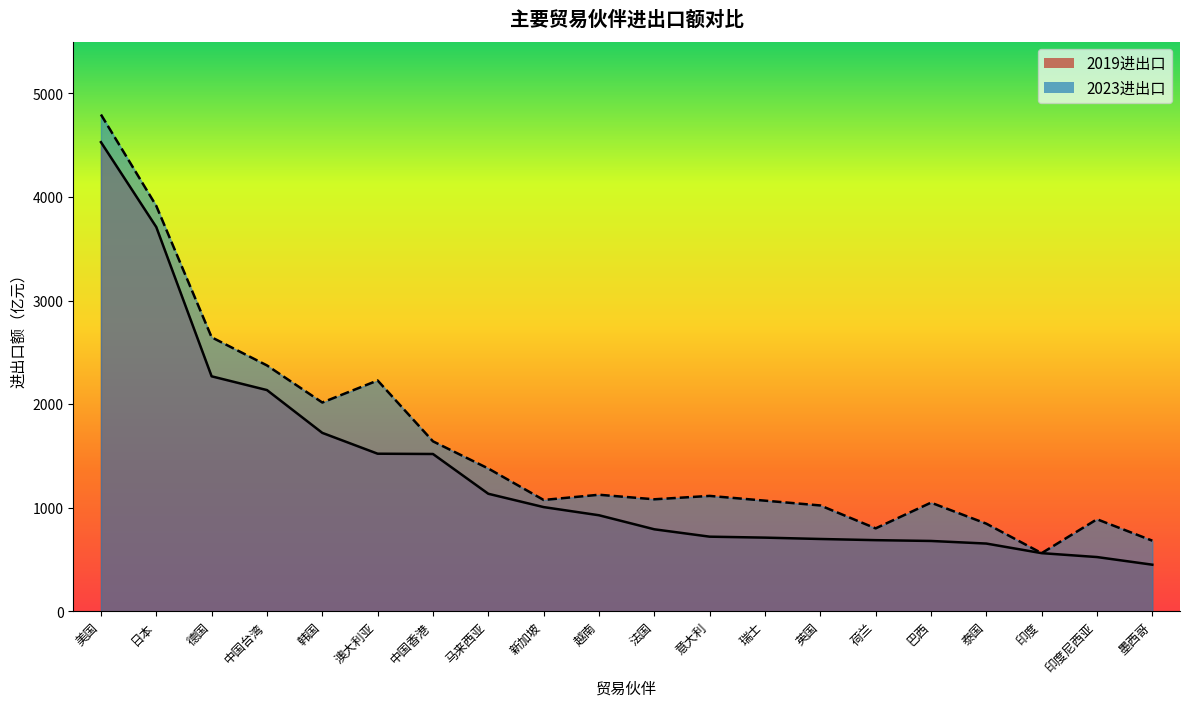

How many lines are shown in the chart?

2